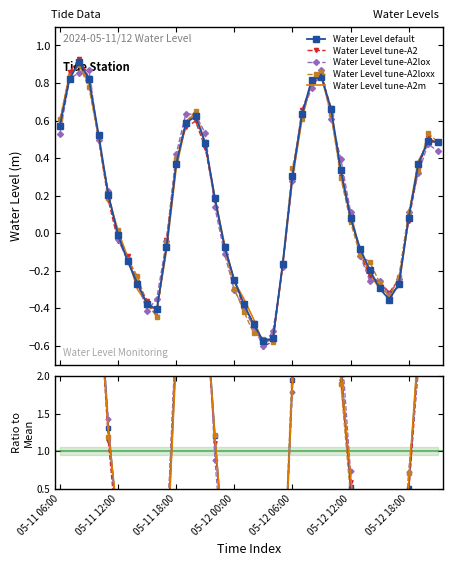

How many series are shown in this chart?

5